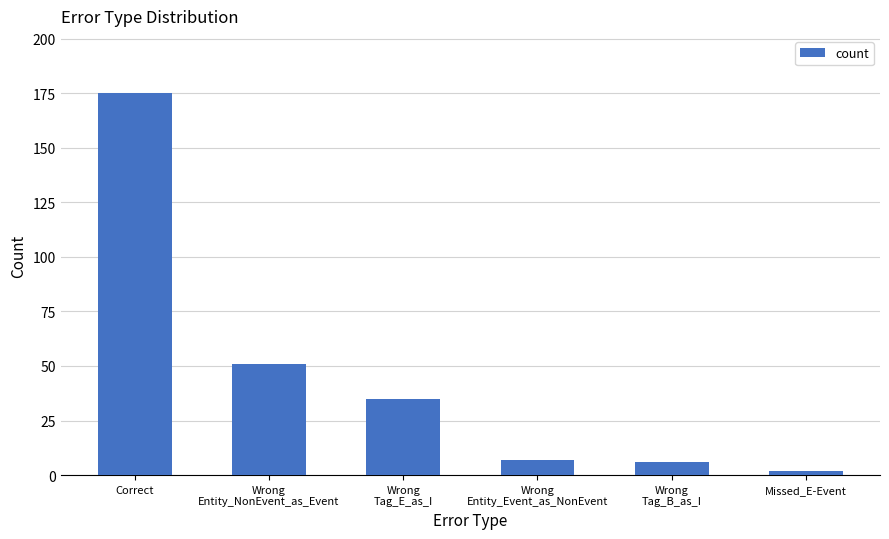

Count the number of data series in this chart.

1